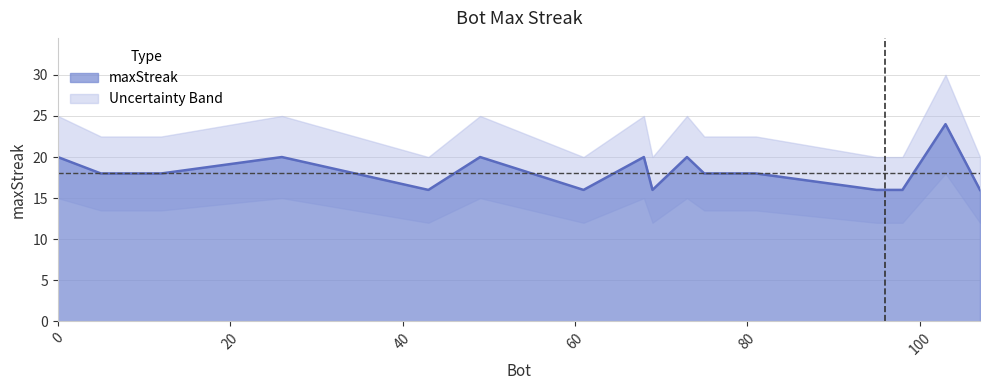

At which category does the data reach its first local valley?

43